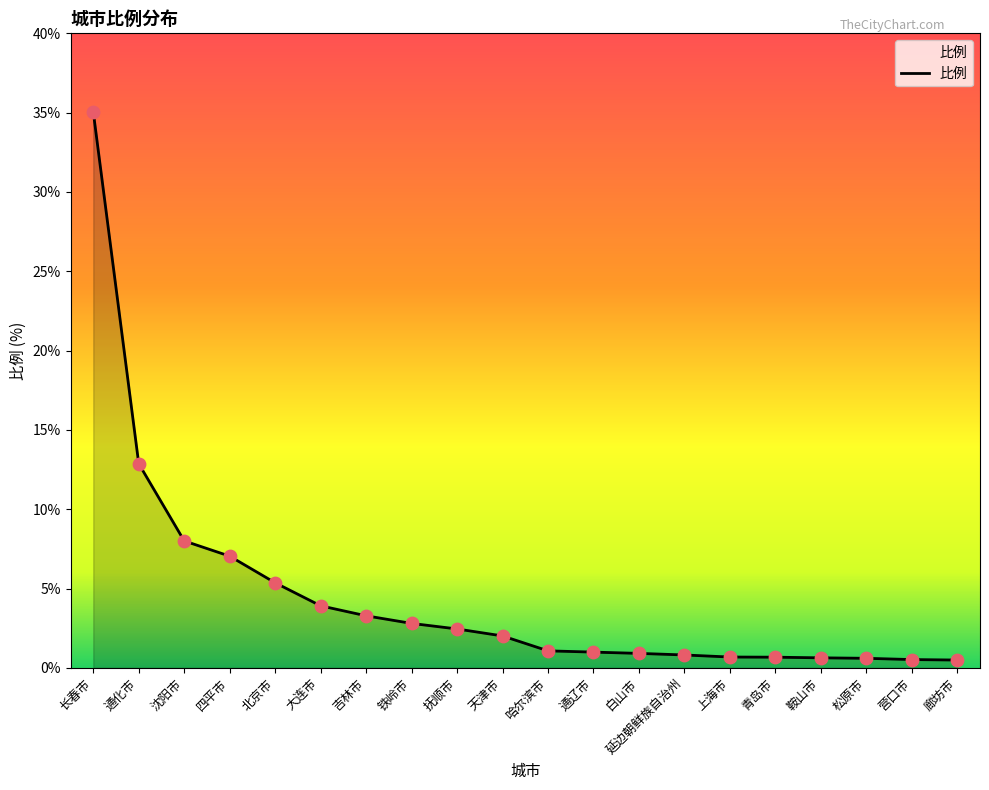

What is the change in value from 通辽市 to 白山市?

-0.1